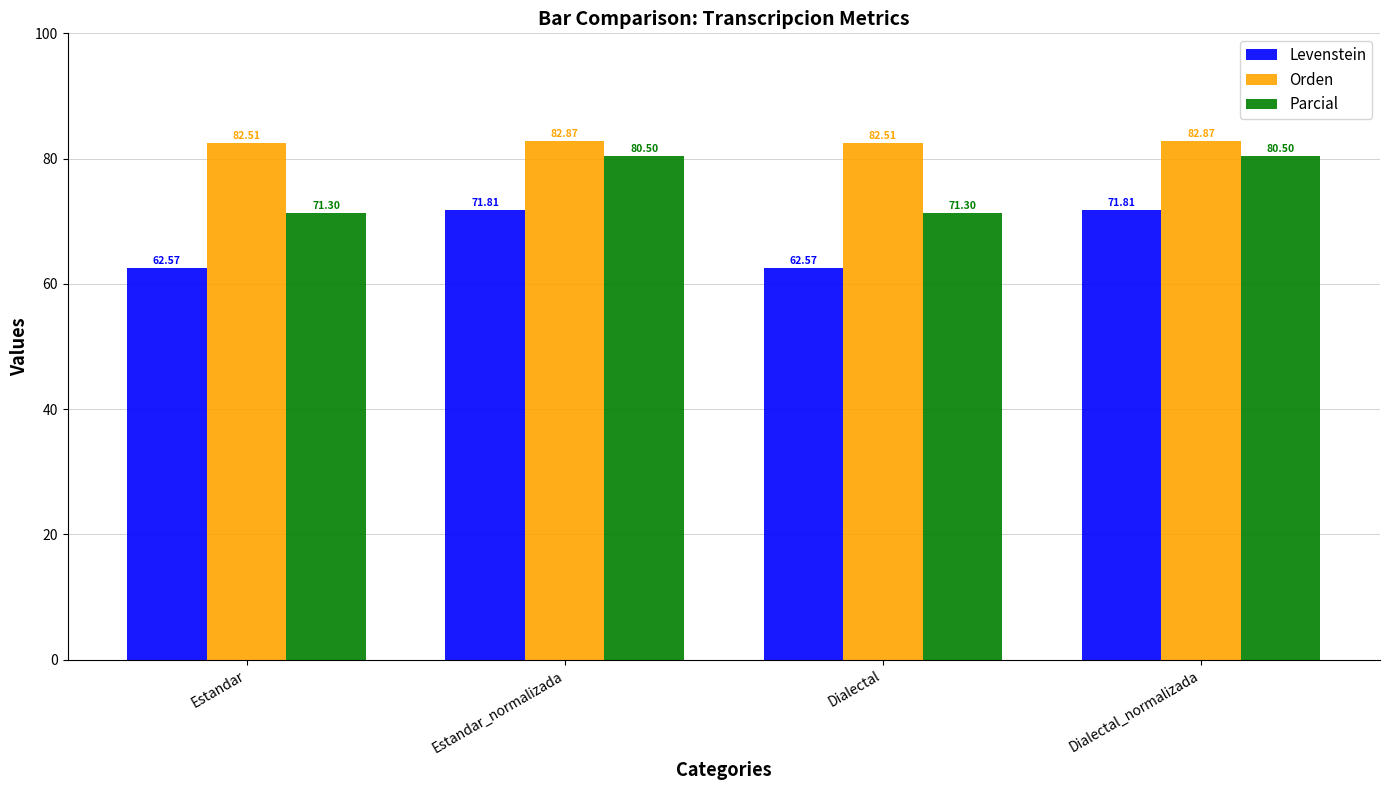

Which series has the largest range (max minus min)?

Levenstein